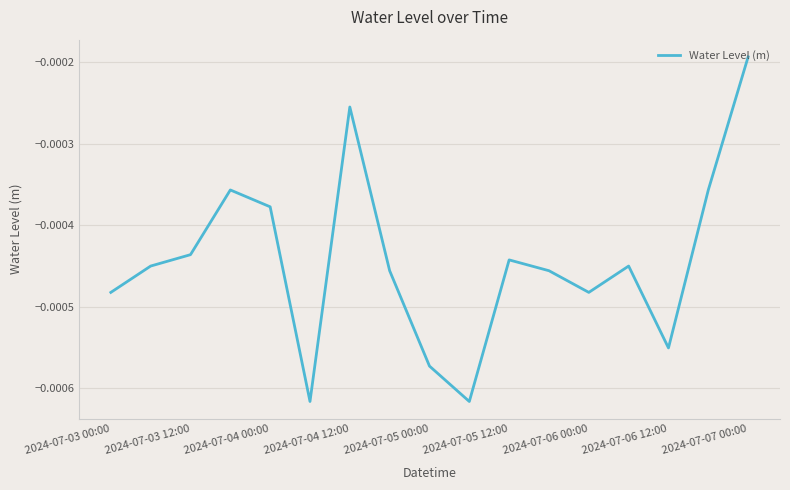

How many lines are shown in the chart?

1